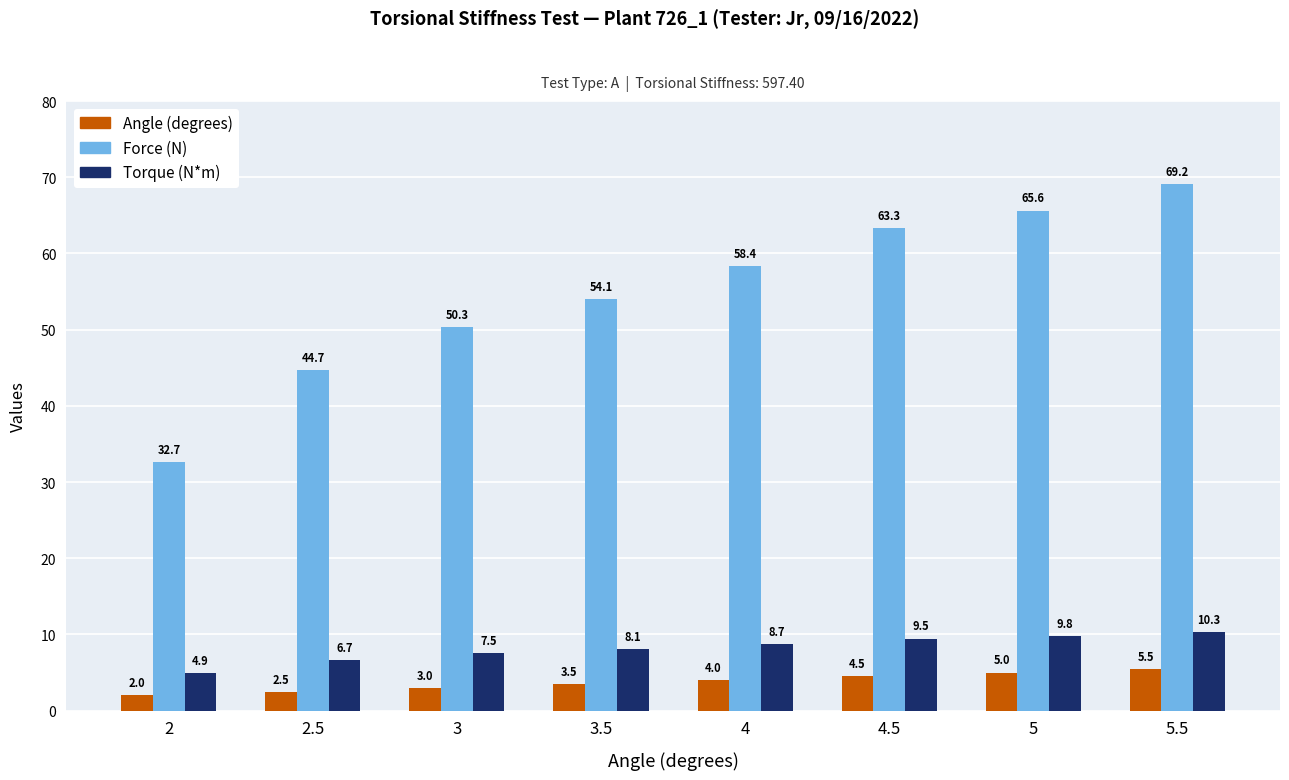

At which category does the chart reach its minimum across all series?

2